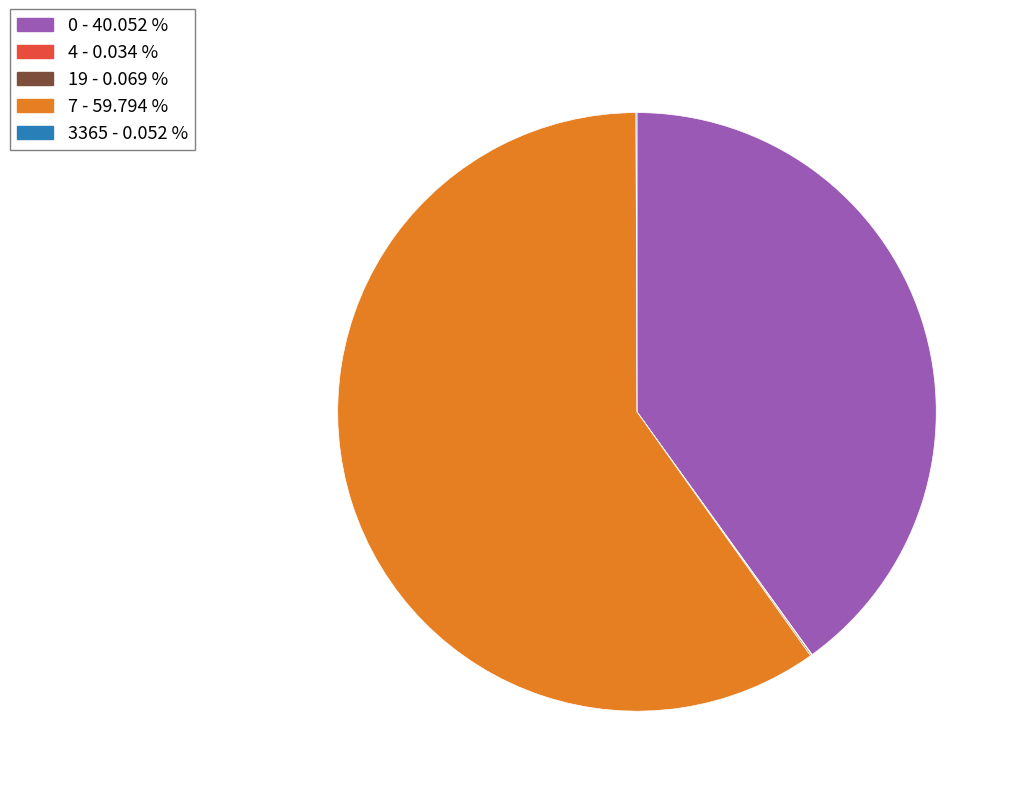

Does any single category account for the majority?

Yes